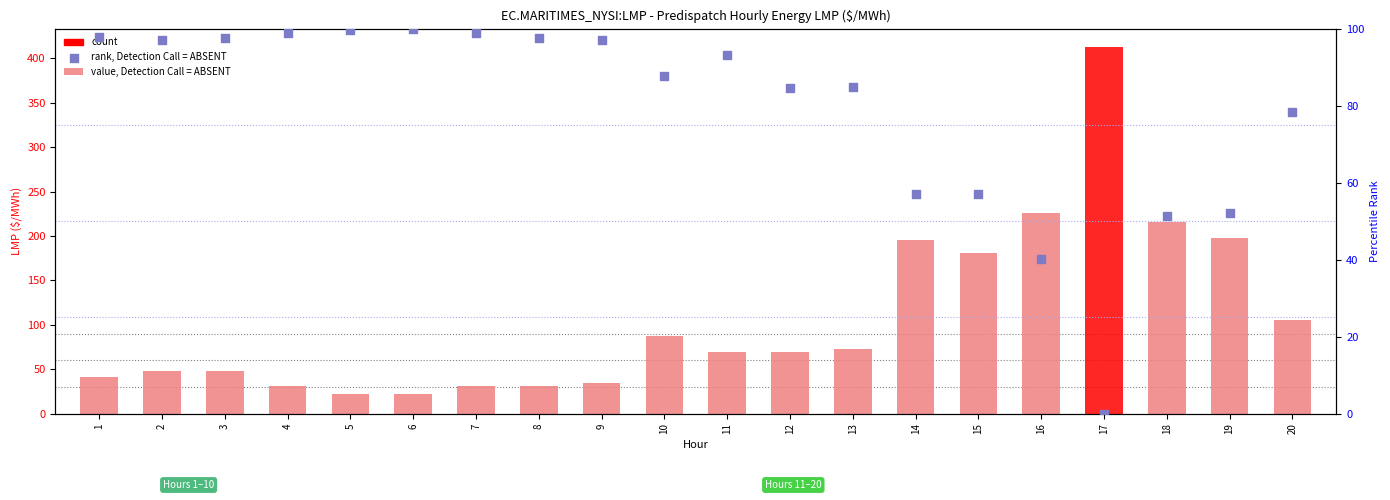

Which series has the largest Y range (max minus min)?

value, Detection Call = ABSENT